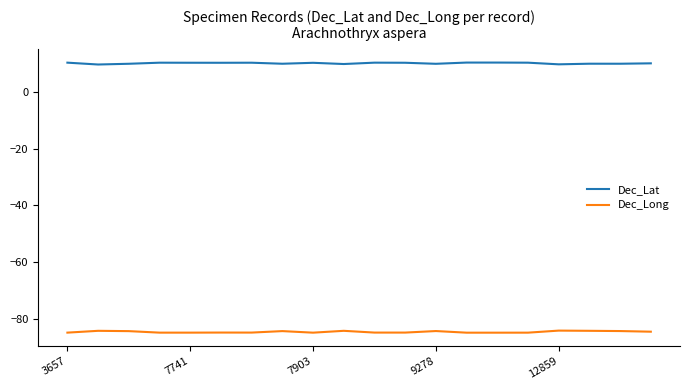

Which series has the largest total across all categories?

Dec_Lat